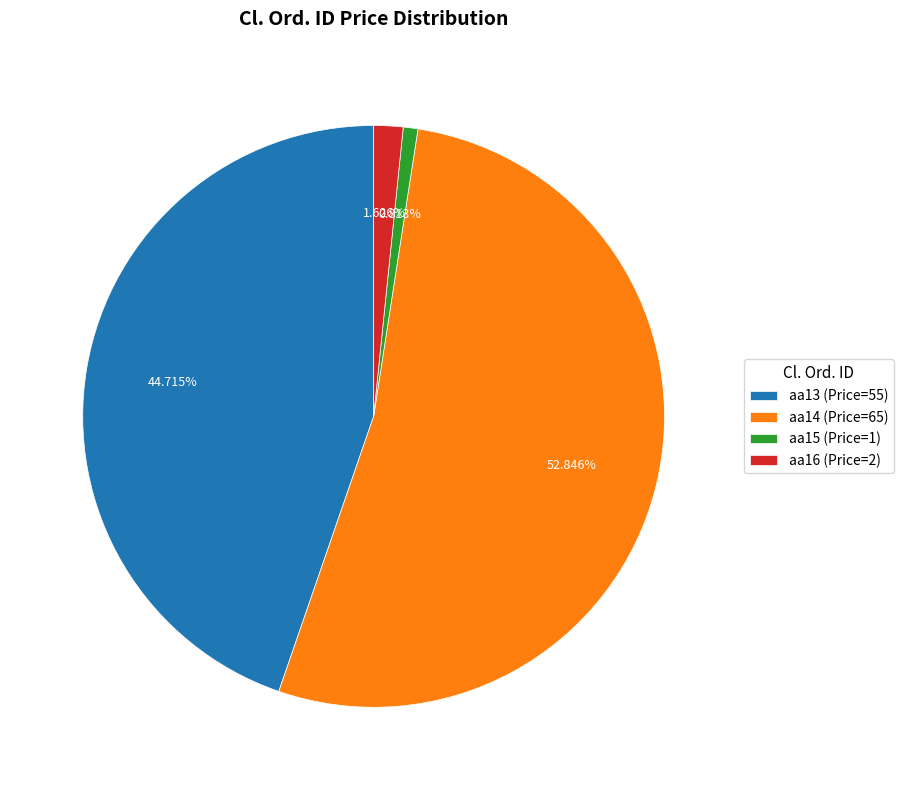

To the nearest percent, what percentage of the pie is aa14?

53%